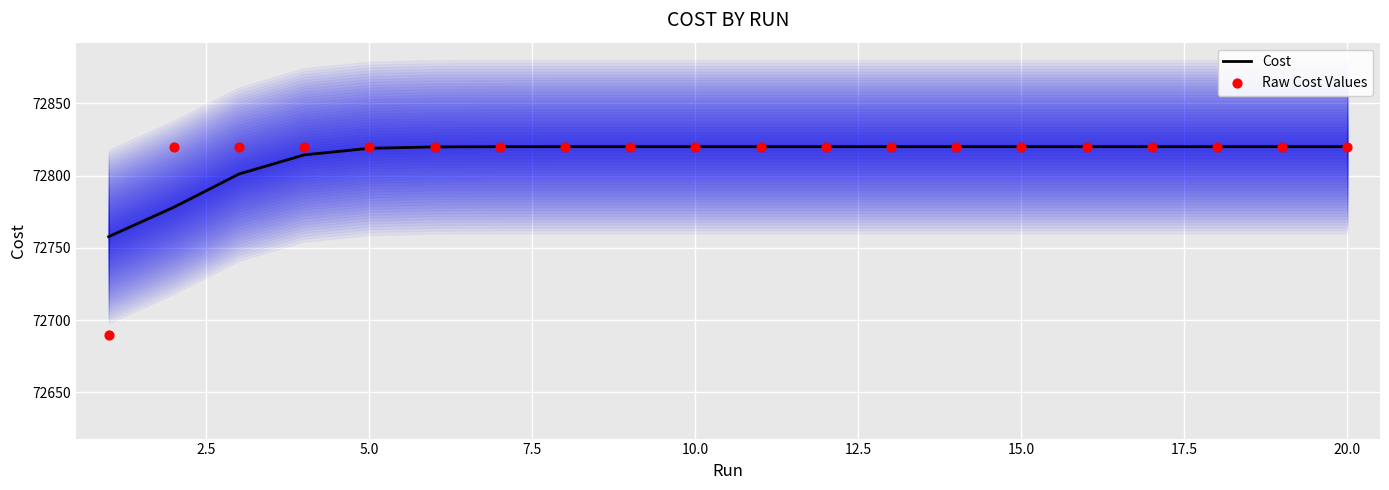

What are all the series names shown in the legend?

Cost, Raw Cost Values